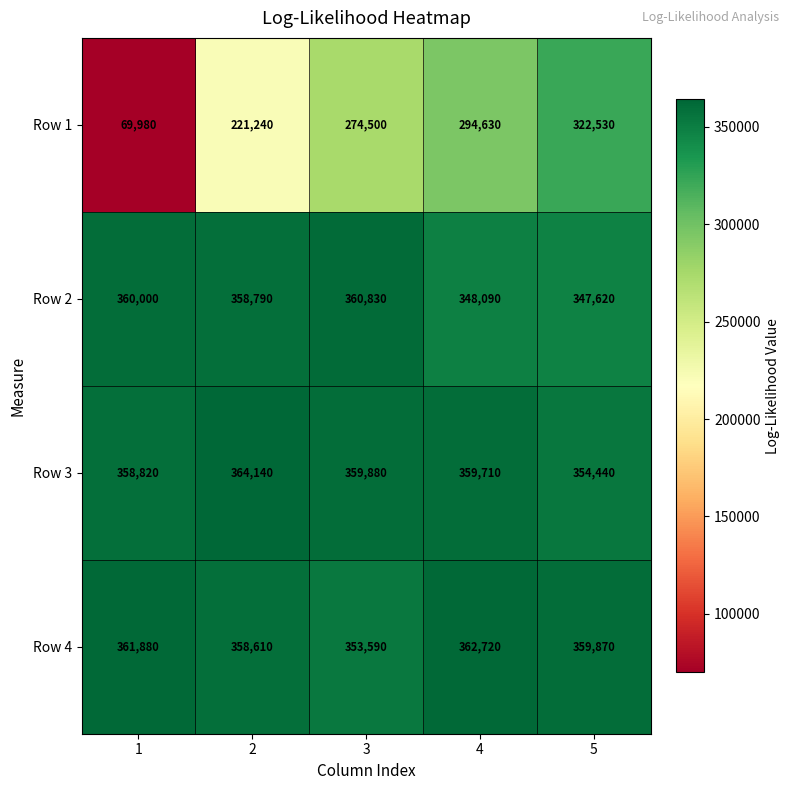

Which category has the highest value across all series?

2